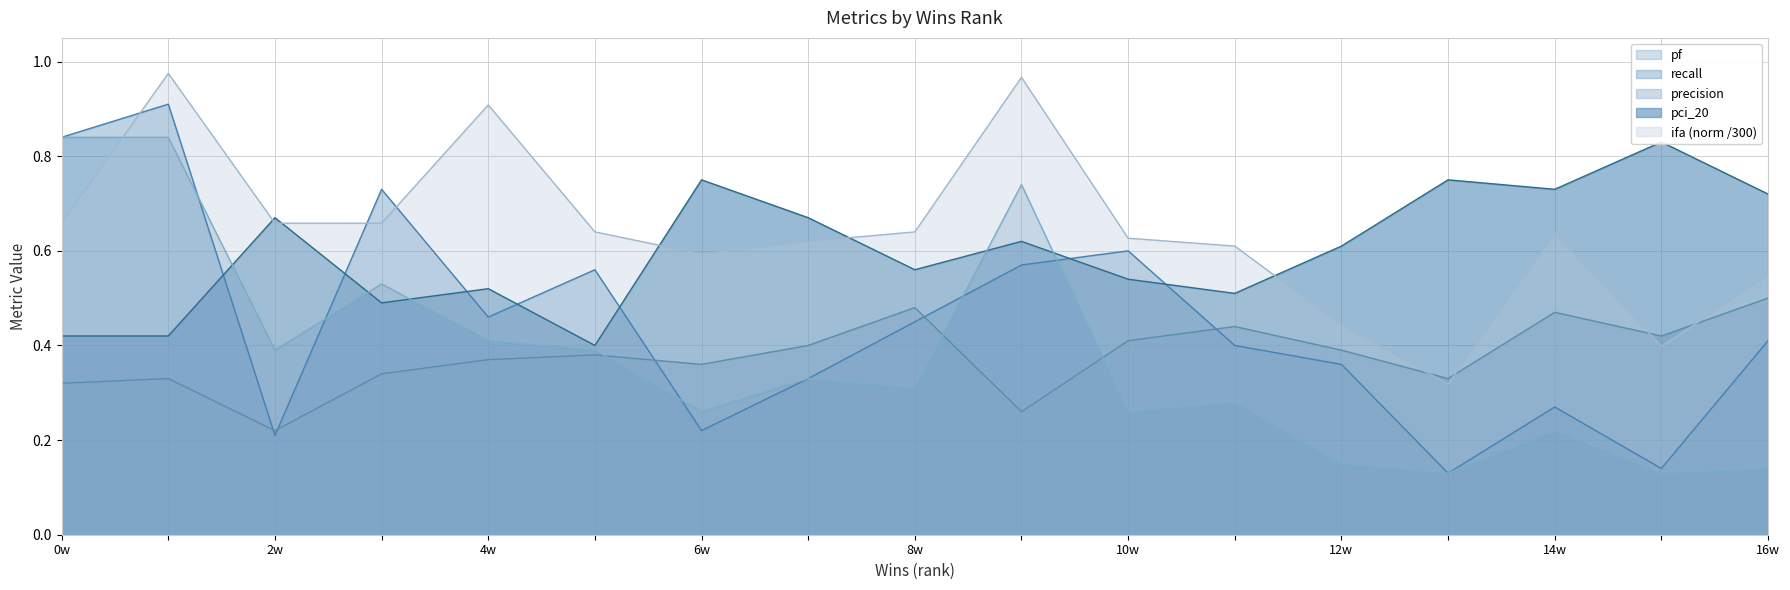

Which series ends up on top after the final intersection of ifa (norm /300) and precision?

ifa (norm /300)